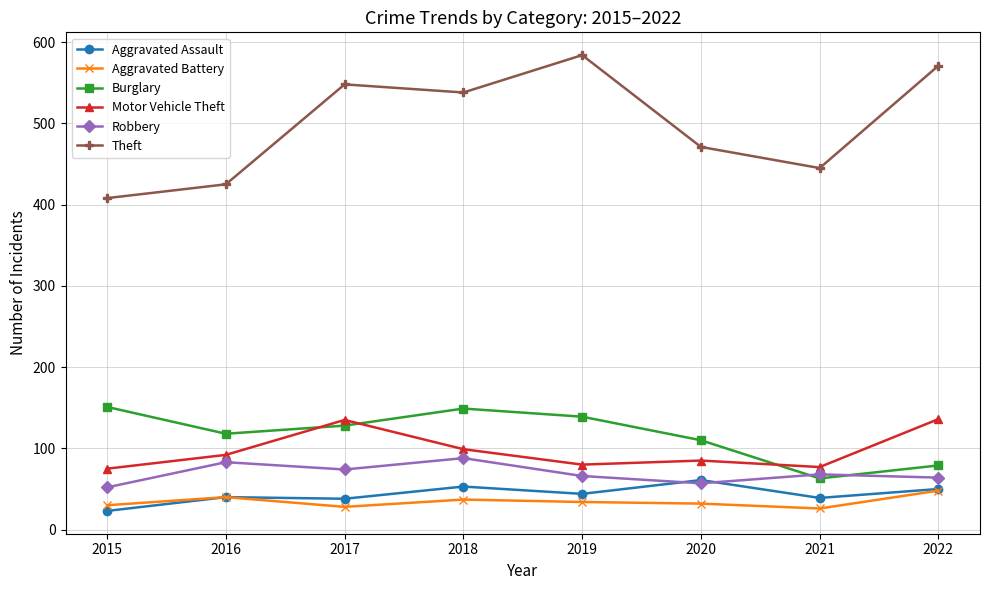

True or false: Motor Vehicle Theft has a value of 135 at 2017.

True